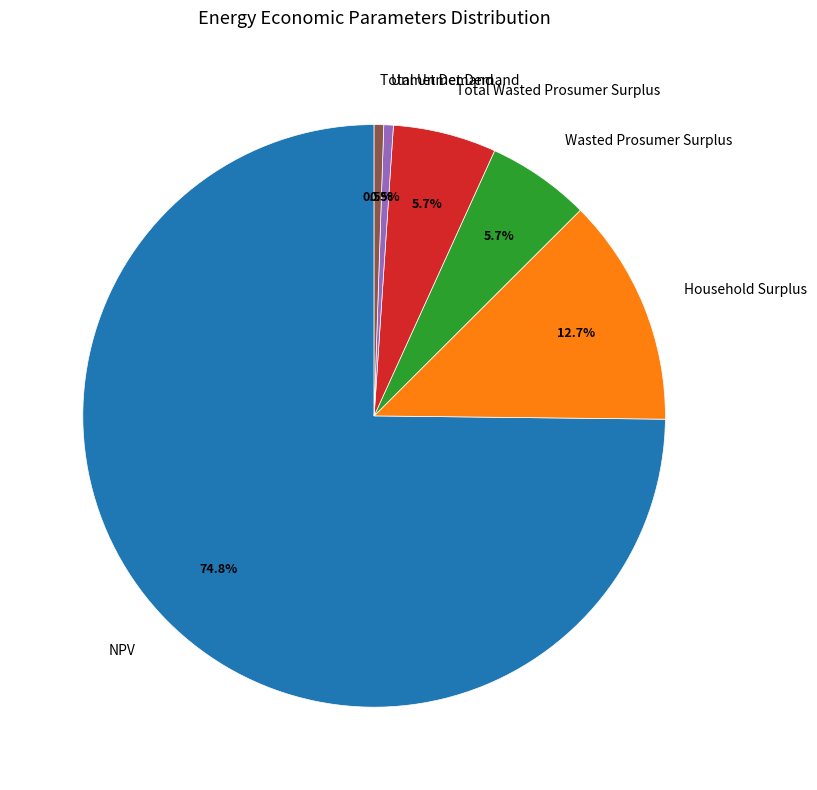

Which slice is the largest?

NPV